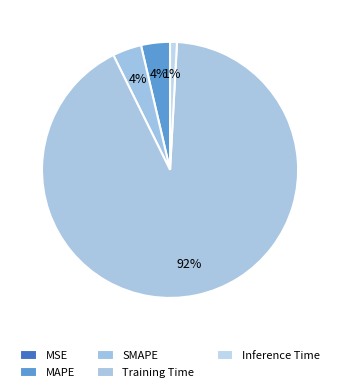

True or false: Training Time accounts for 92% of the total.

True